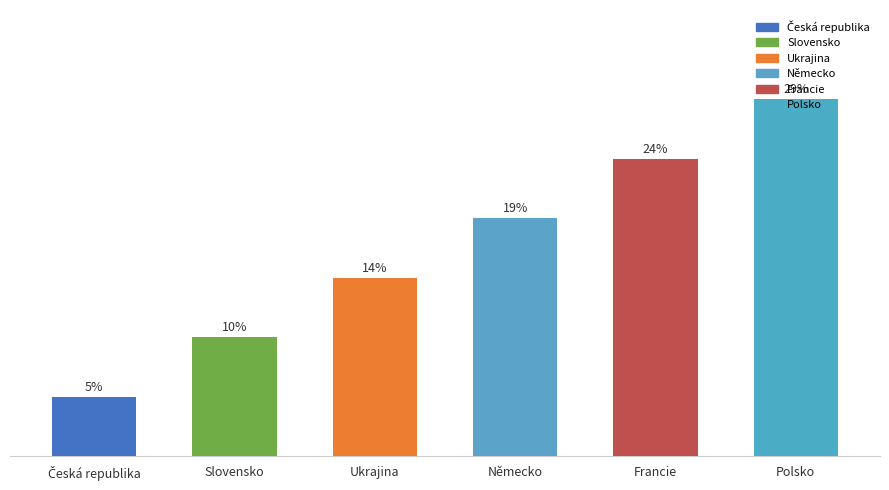

Which label corresponds to the largest value in the chart?

Polsko